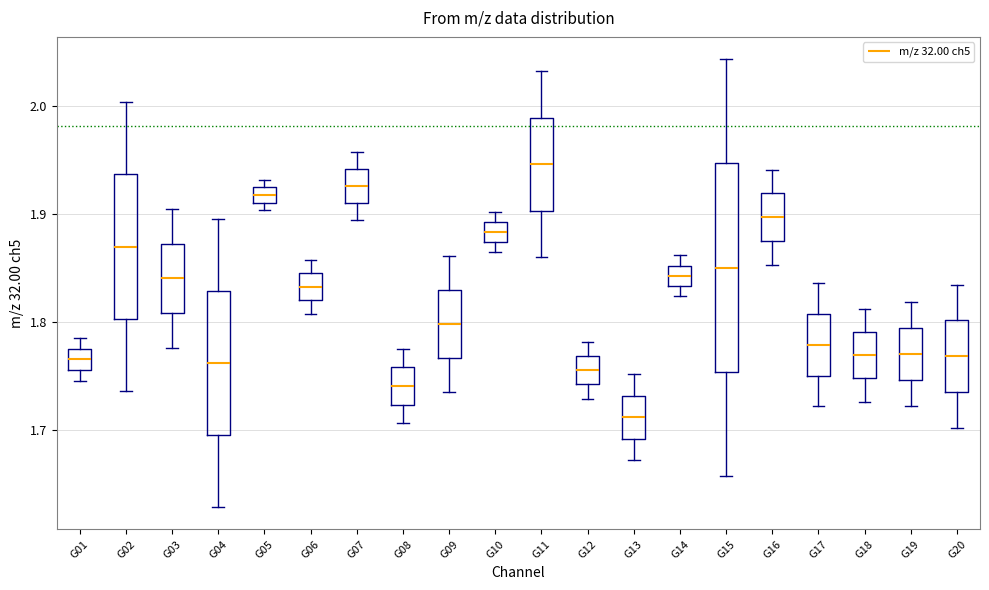

Which box has the lowest median line?

G13